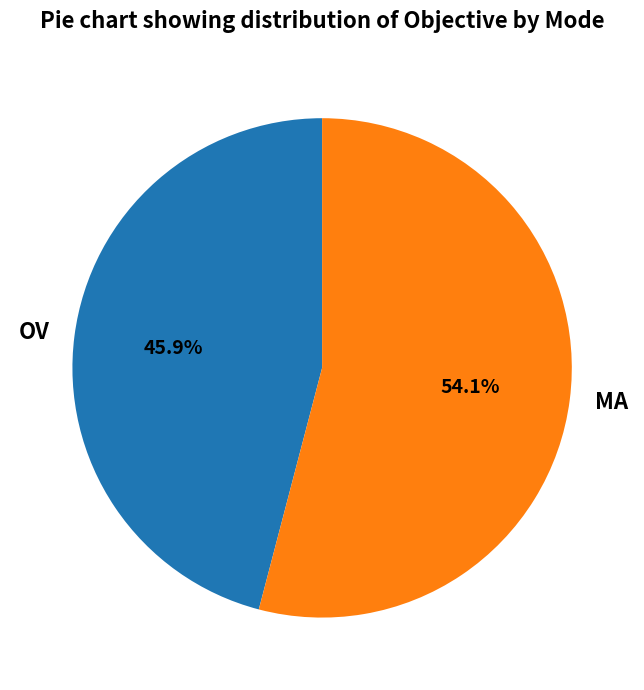

Rank the categories by value from lowest to highest.

OV, MA